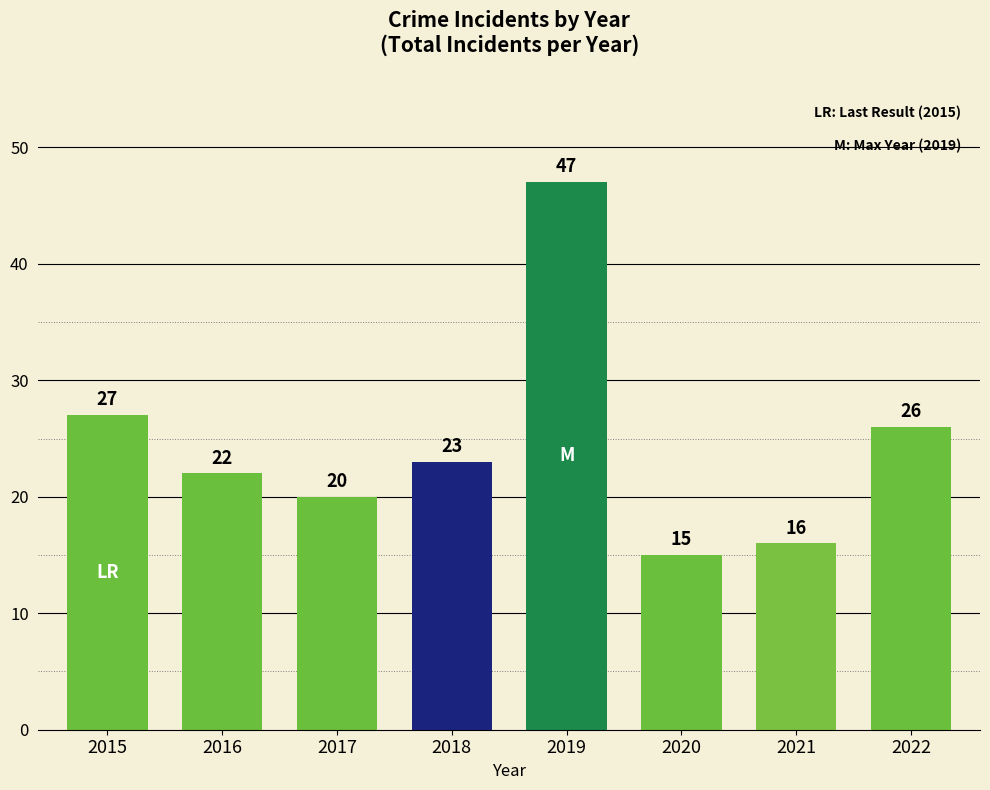

Which category has the highest value across all series?

2019